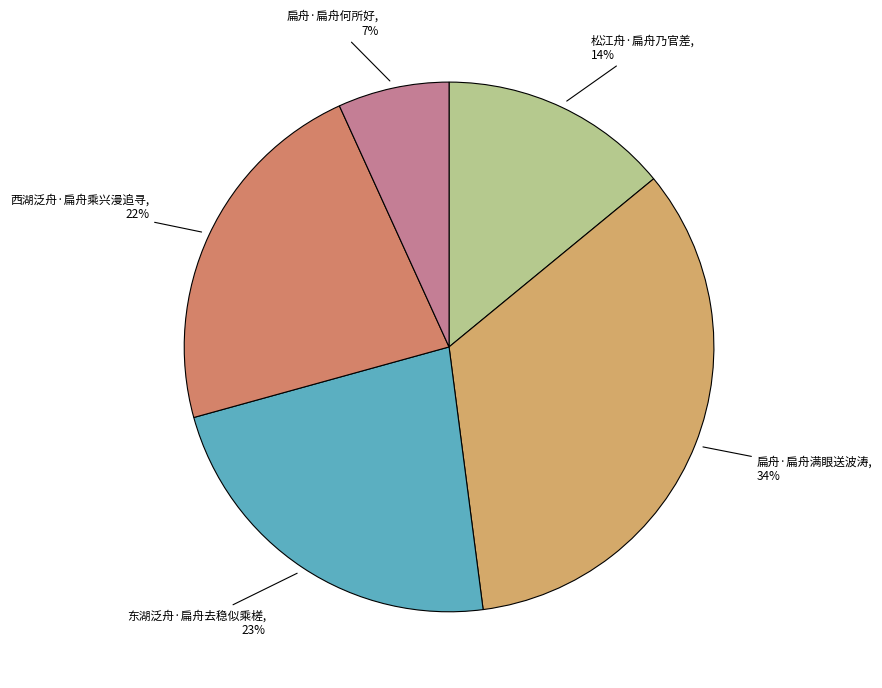

Is it true that 扁舟·扁舟何所好 is 7% of the pie?

True